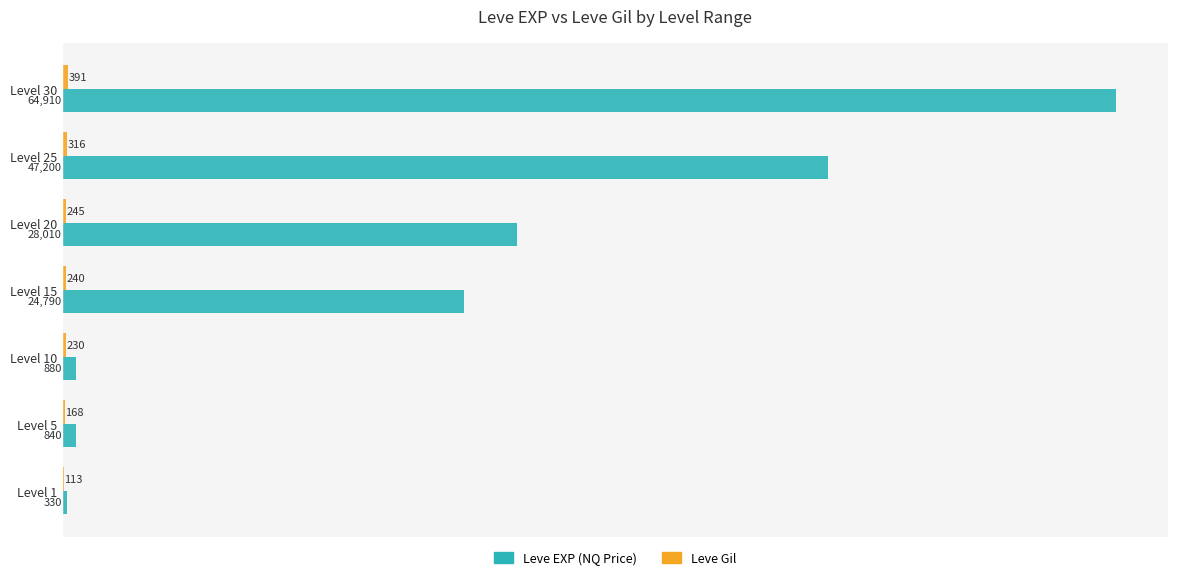

What value does the Leve EXP (NQ Price) series have at Level 1?

330